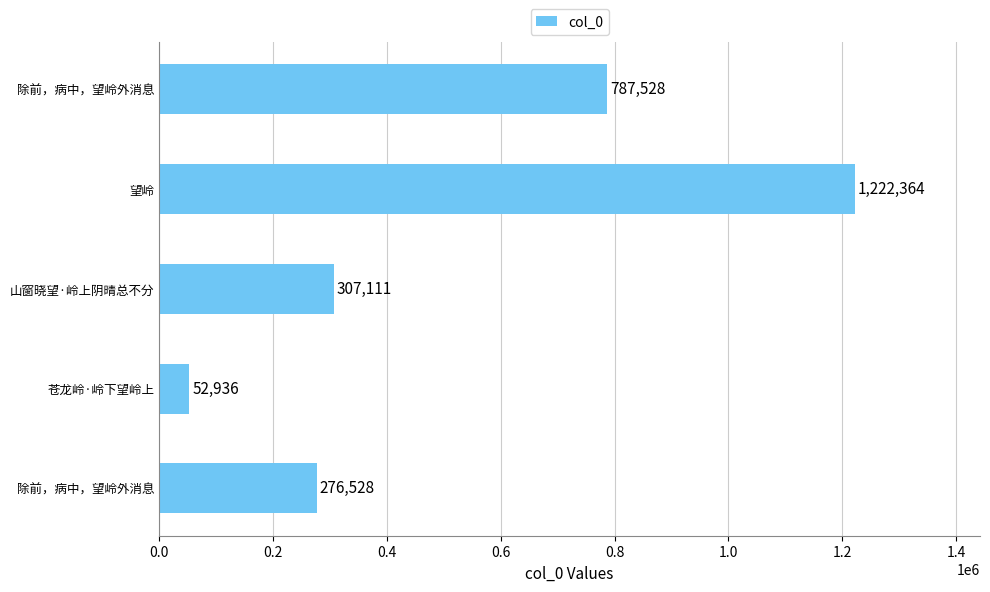

What is the greatest value displayed?

1222364